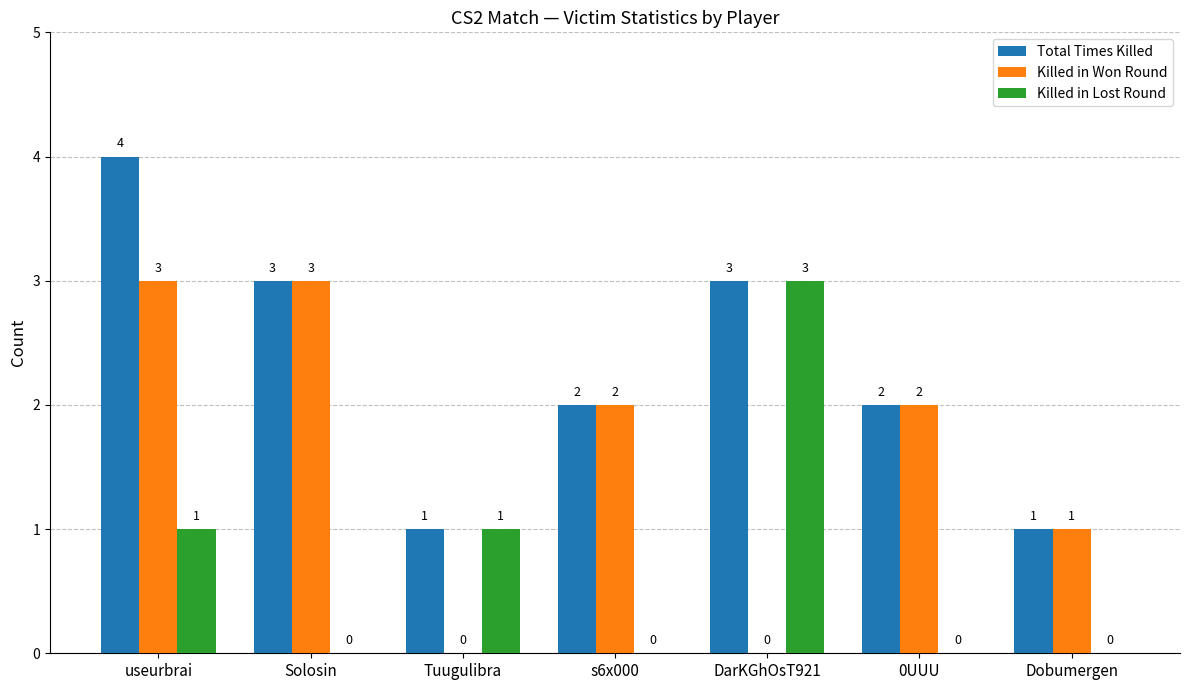

How many categories are shown in the chart?

7